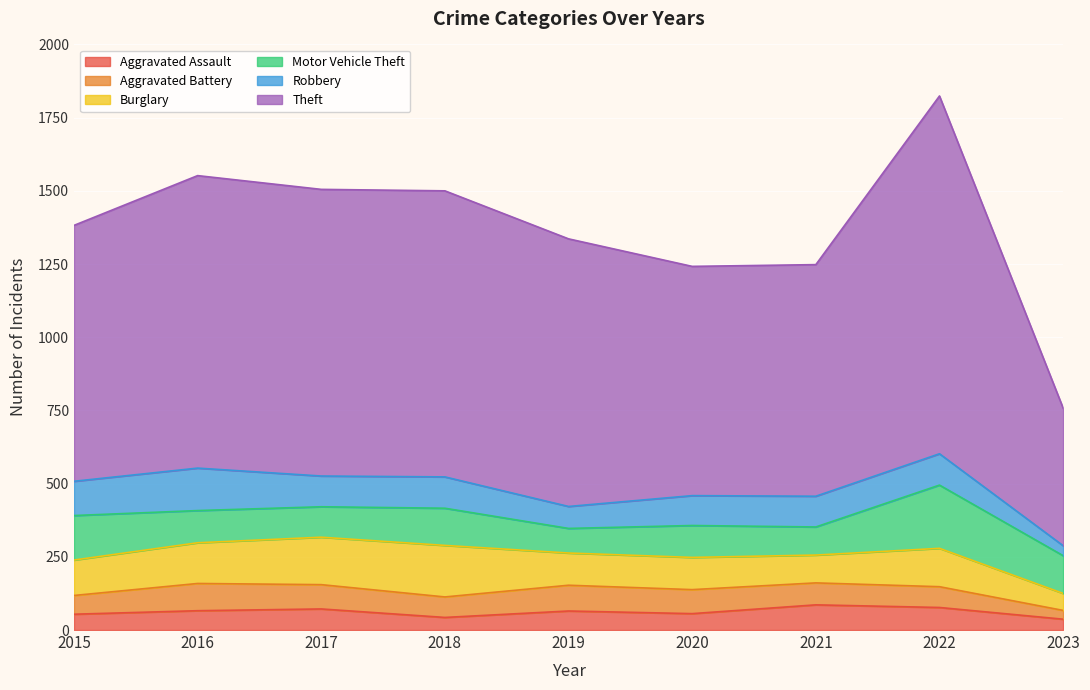

At which label does Robbery first exceed 105?

2015